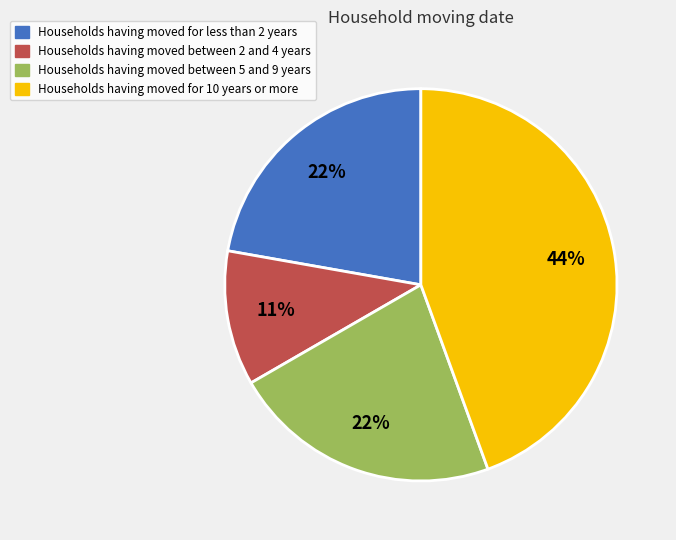

To the nearest percent, what is the average slice percentage?

25%